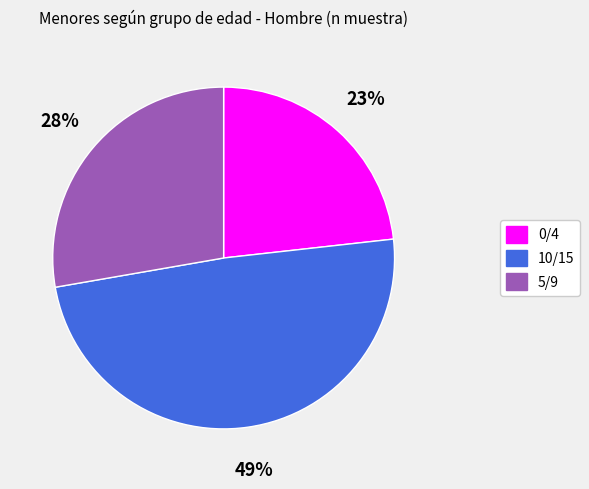

Is it true that 0/4 is 35% of the pie?

False